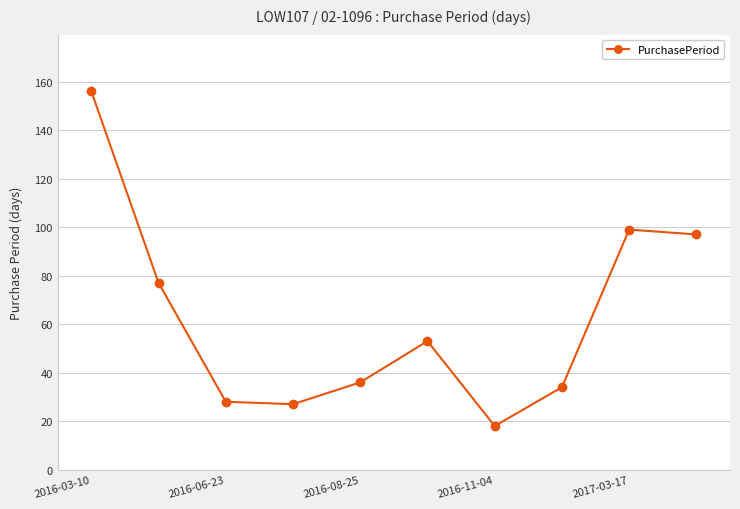

What is the sum of all values?

625